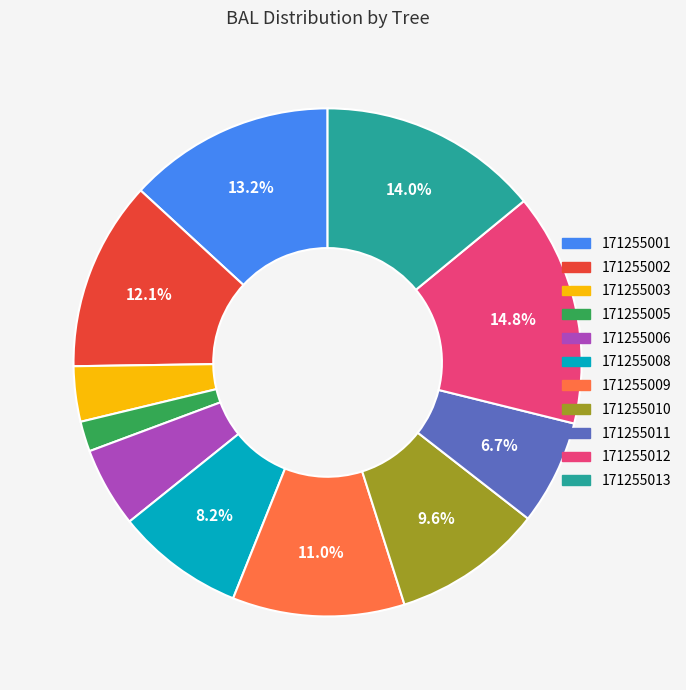

To the nearest percent, what is the difference between the largest and smallest slice percentages?

13%